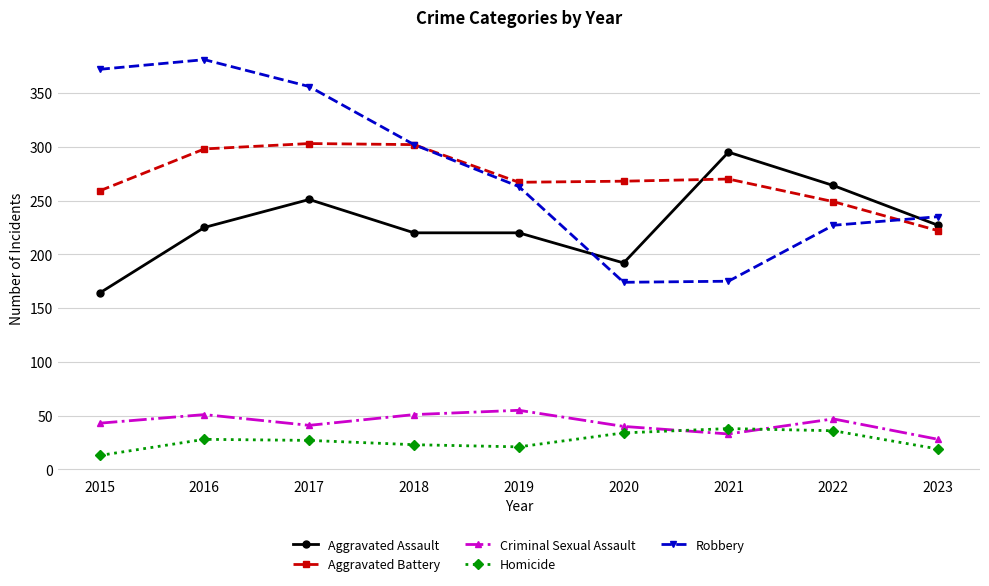

The Homicide series shows 21 at 2022. True or false?

False